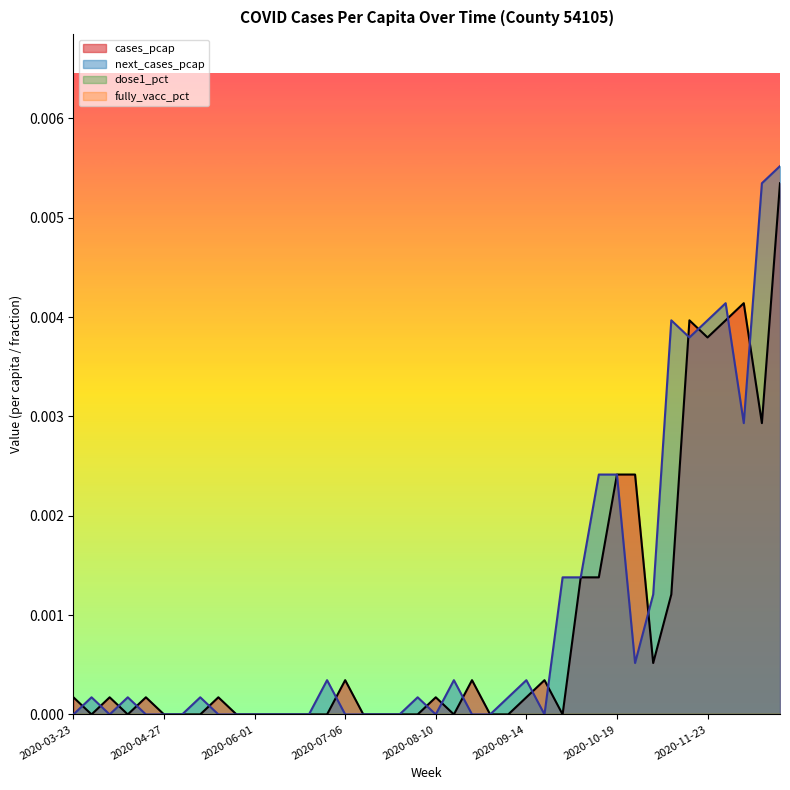

How many times do next_cases_pcap and cases_pcap cross each other?

16